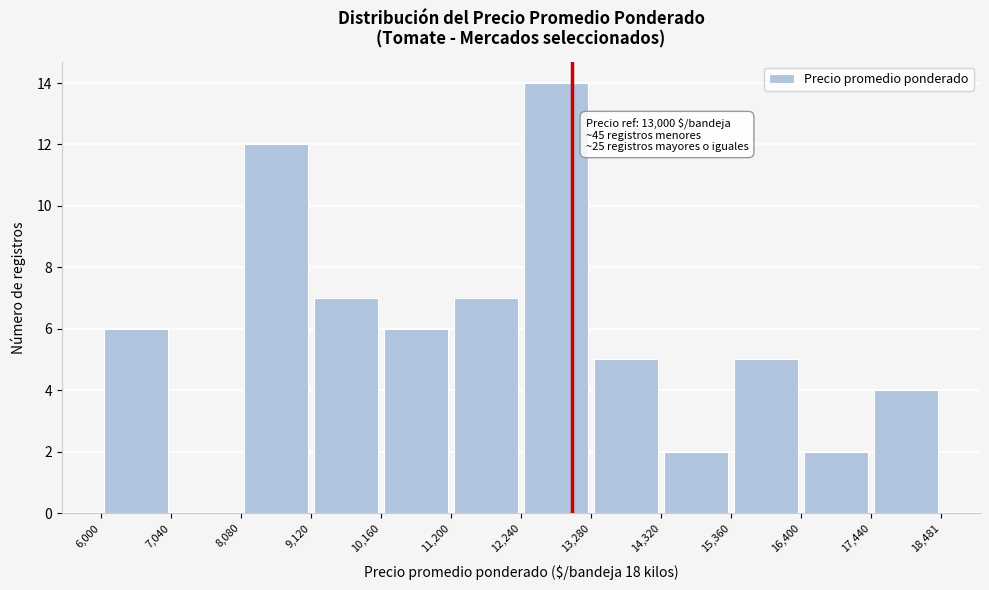

Which range on the x-axis has the tallest bar?

12,240 to 13,280